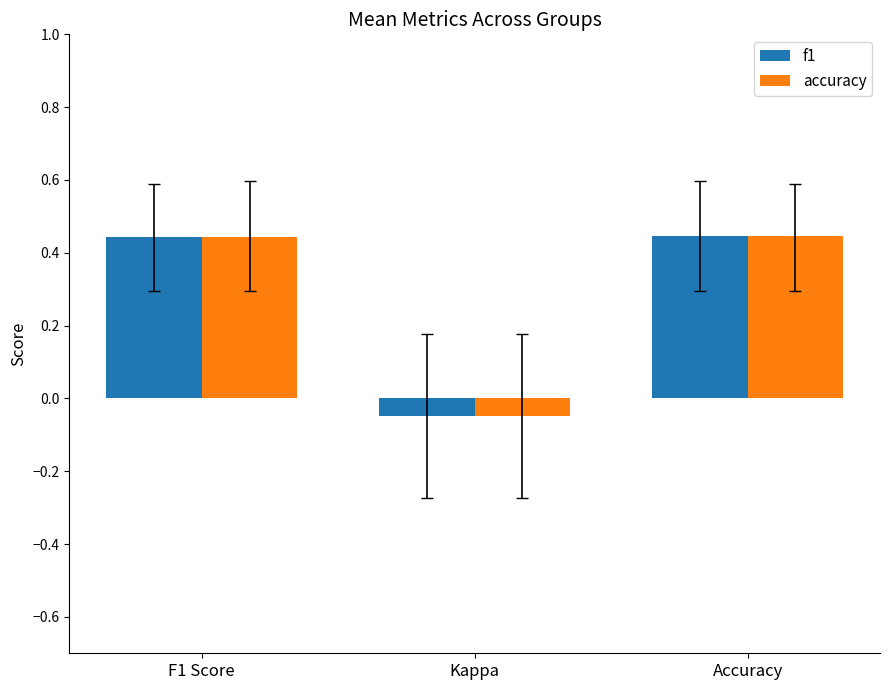

What is the total value across all series at F1 Score?

0.9